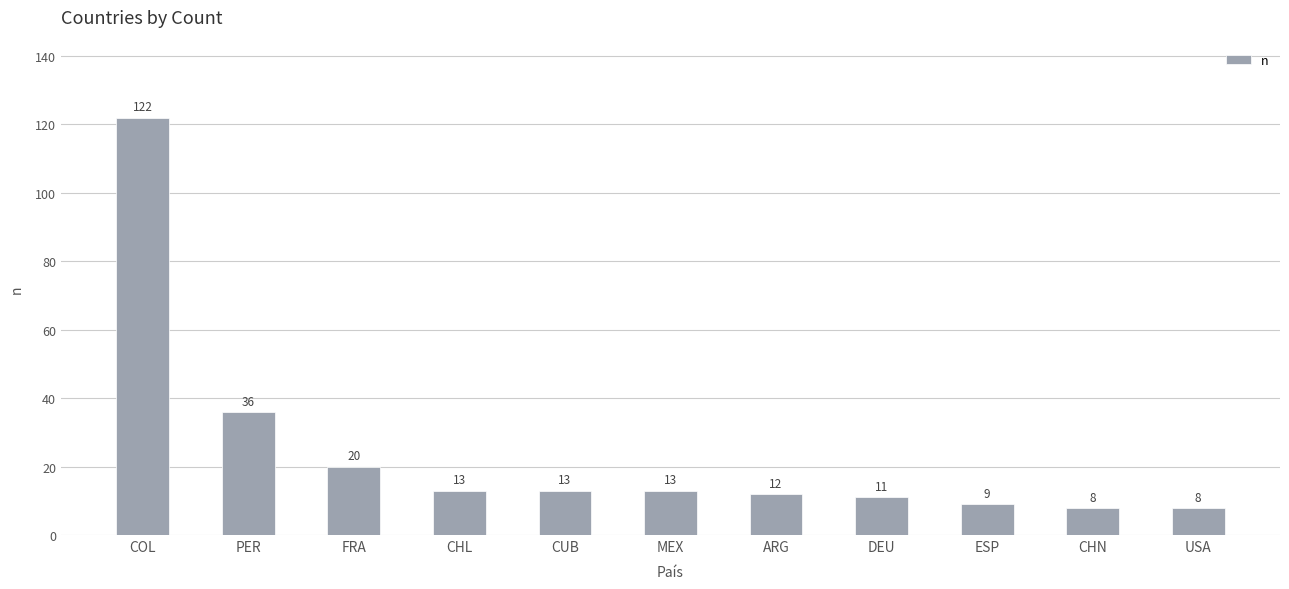

What is the smallest value displayed?

8